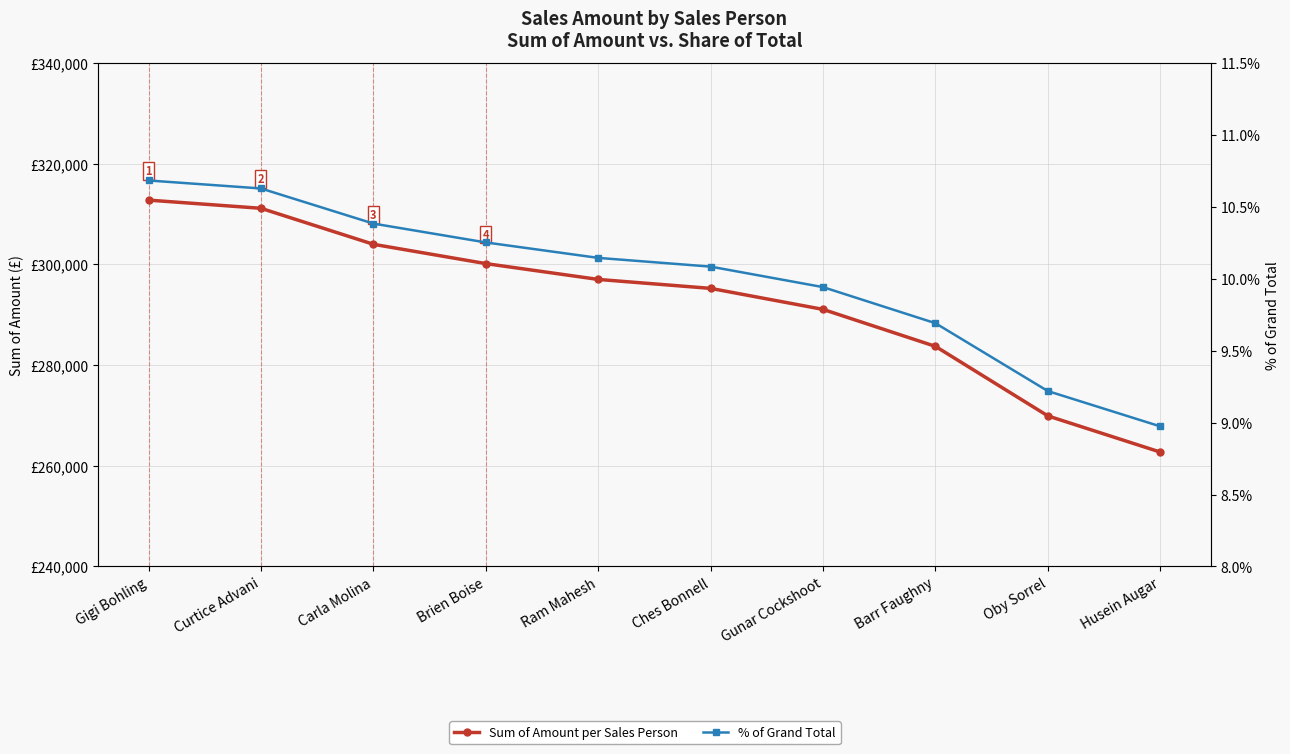

What is the lowest value of the Sum of Amount per Sales Person series?

262717.0